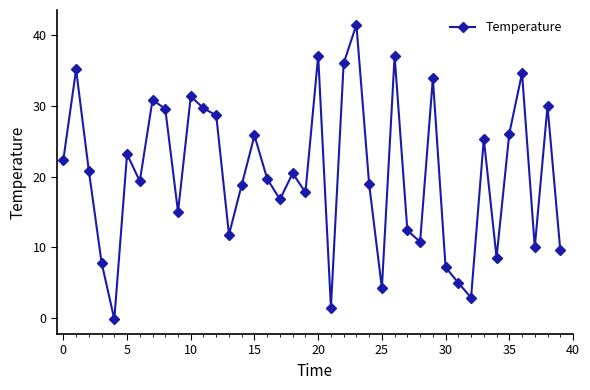

How many values are below zero?

1